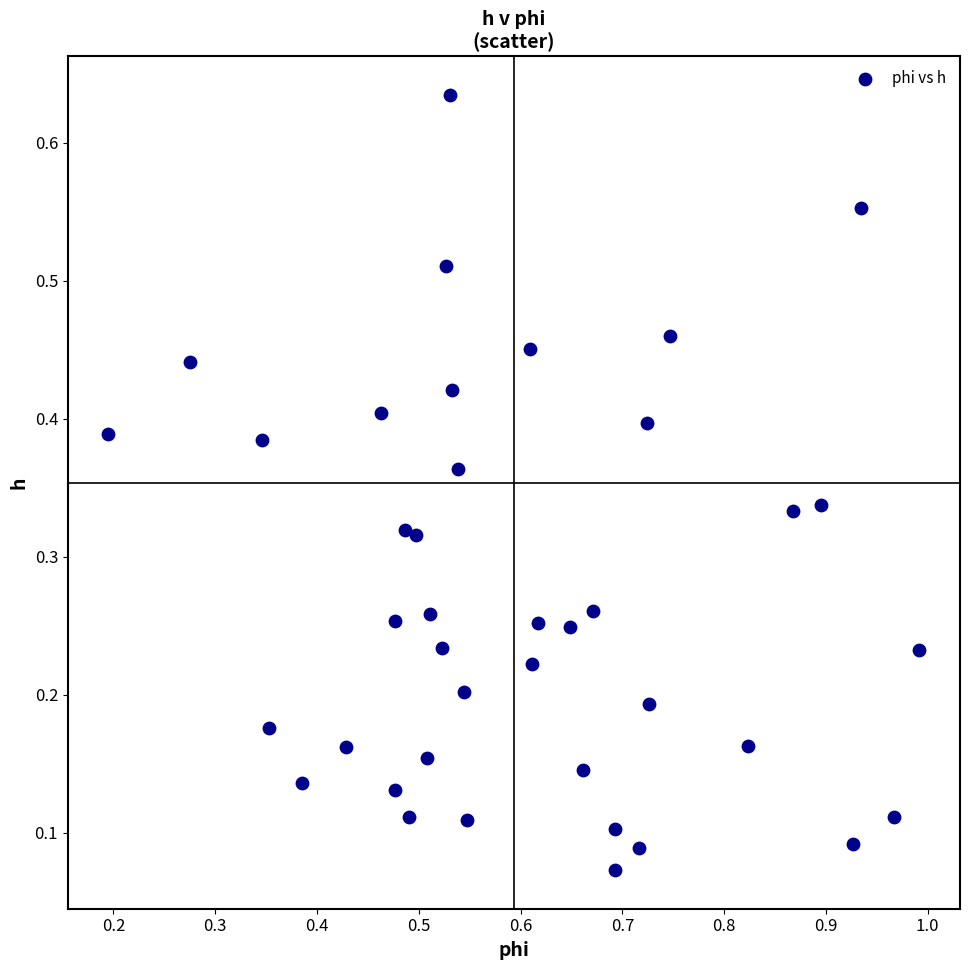

What is the range of X values (max minus min)?

0.8